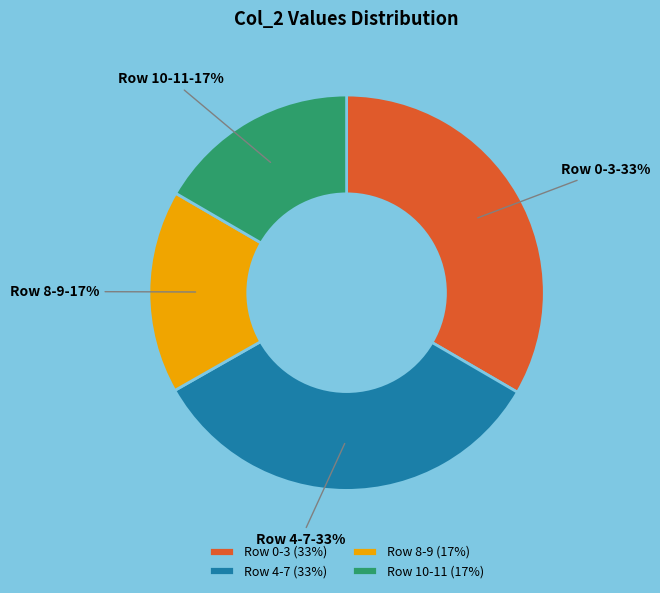

Approximately how many times larger is the value at Row 0-3 compared to Row 4-7?

1.0